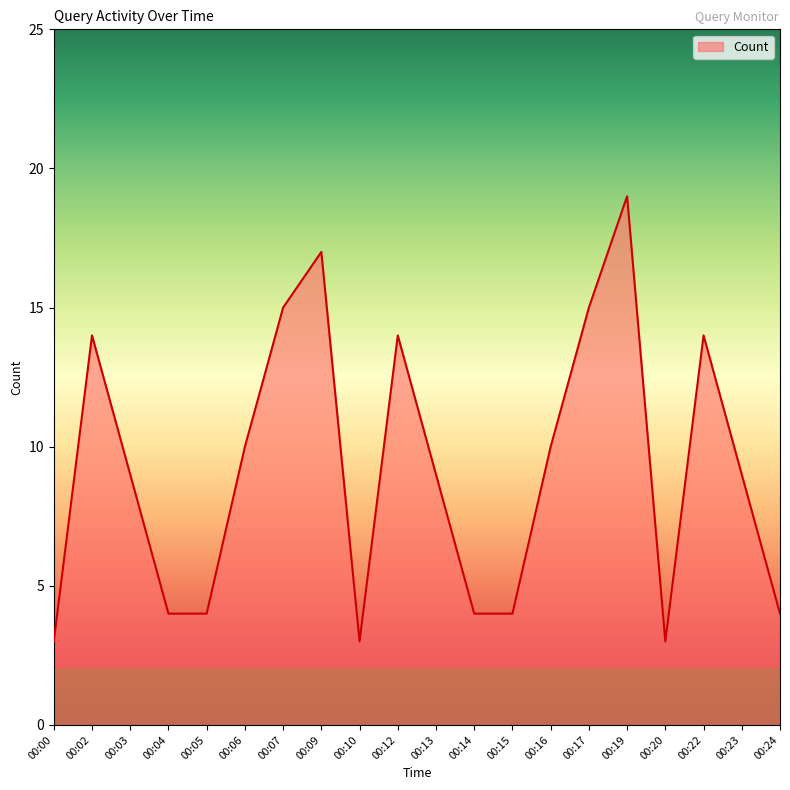

Reading left to right, transcribe all the data shown in this chart.

00:00=3	00:02=14	00:03=9	00:04=4	00:05=4	00:06=10	00:07=15	00:09=17	00:10=3	00:12=14	00:13=9	00:14=4	00:15=4	00:16=10	00:17=15	00:19=19	00:20=3	00:22=14	00:23=9	00:24=4